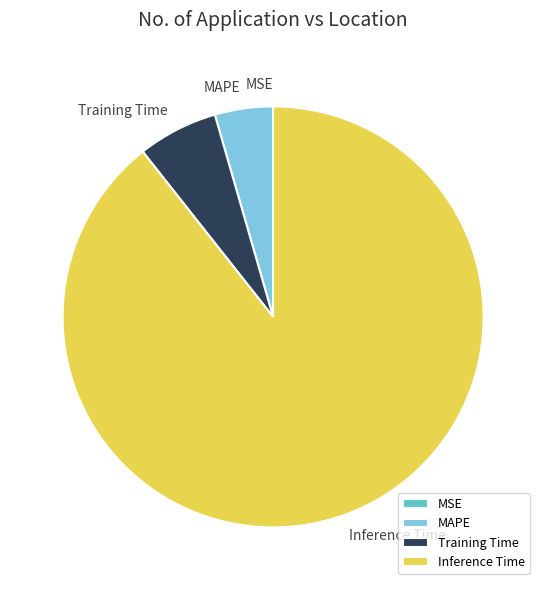

The MAPE slice represents 4% of the pie. True or false?

True